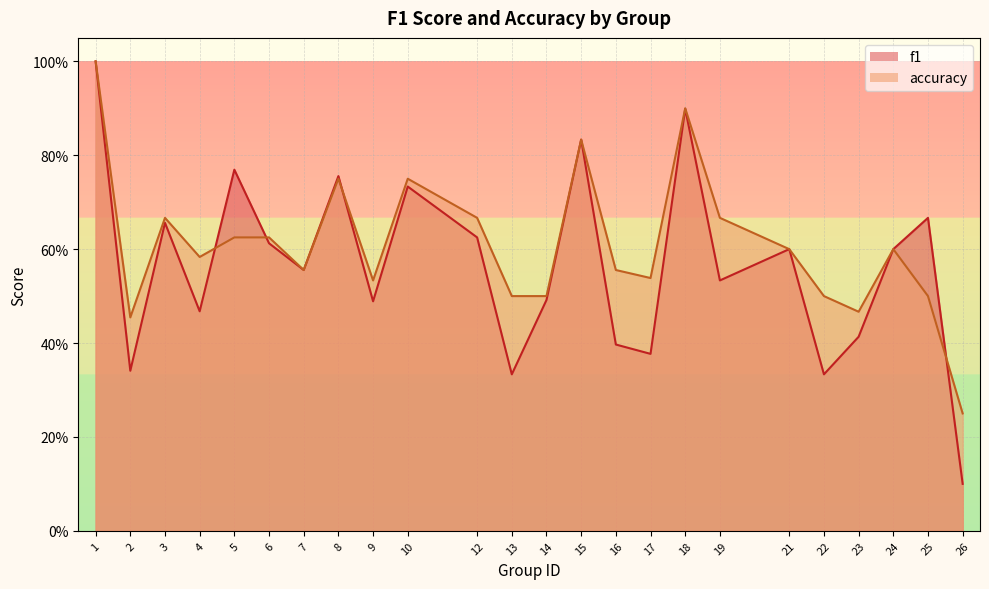

At which label does accuracy reach its minimum?

26